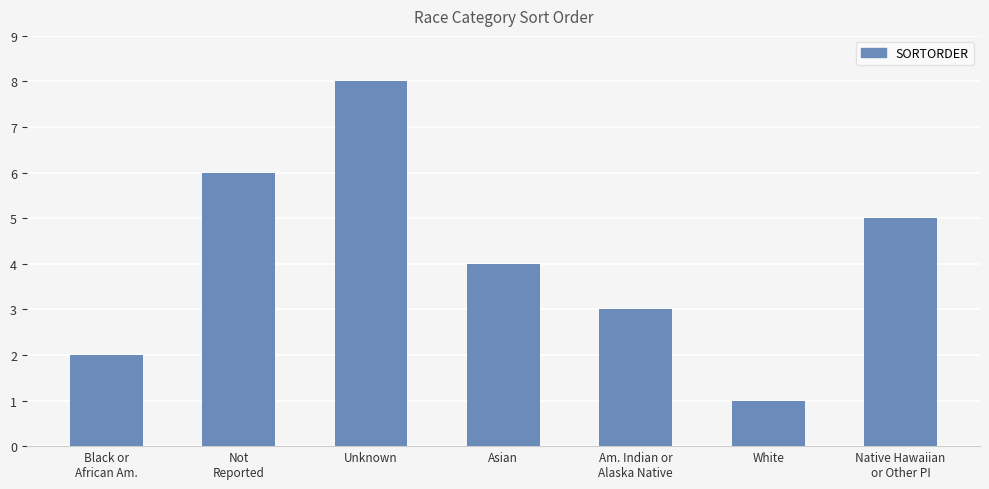

Reading left to right, extract all data points from this chart.

Black or
African Am.=2	Not
Reported=6	Unknown=8	Asian=4	Am. Indian or
Alaska Native=3	White=1	Native Hawaiian
or Other PI=5